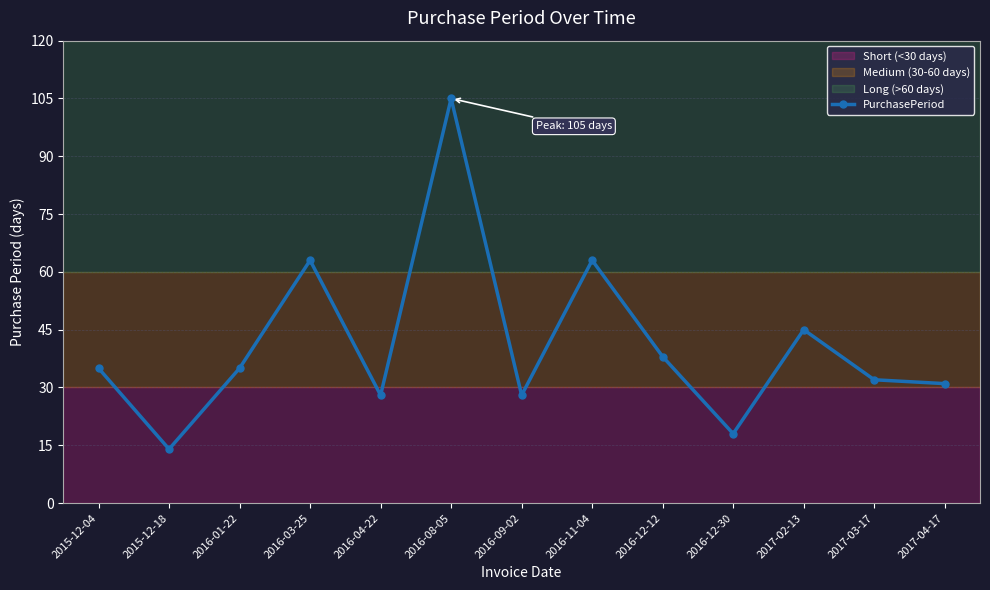

Reading right to left, list all the values displayed in this chart.

2017-04-17=31	2017-03-17=32	2017-02-13=45	2016-12-30=18	2016-12-12=38	2016-11-04=63	2016-09-02=28	2016-08-05=105	2016-04-22=28	2016-03-25=63	2016-01-22=35	2015-12-18=14	2015-12-04=35